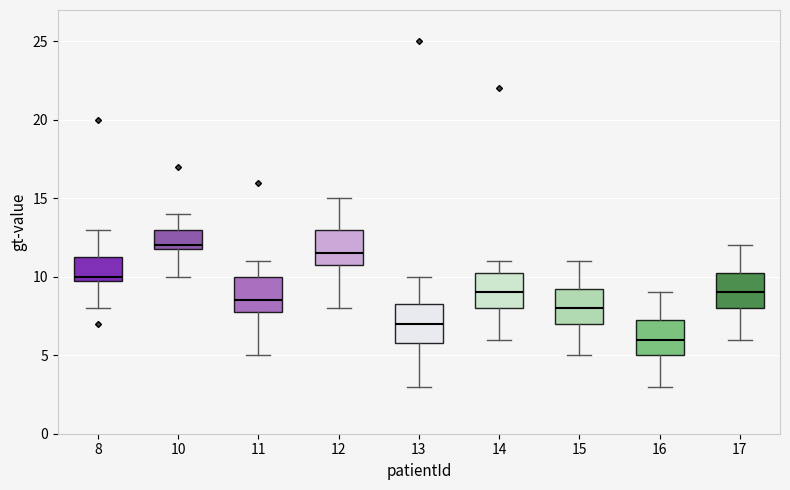

Which box's median line is the lowest?

16